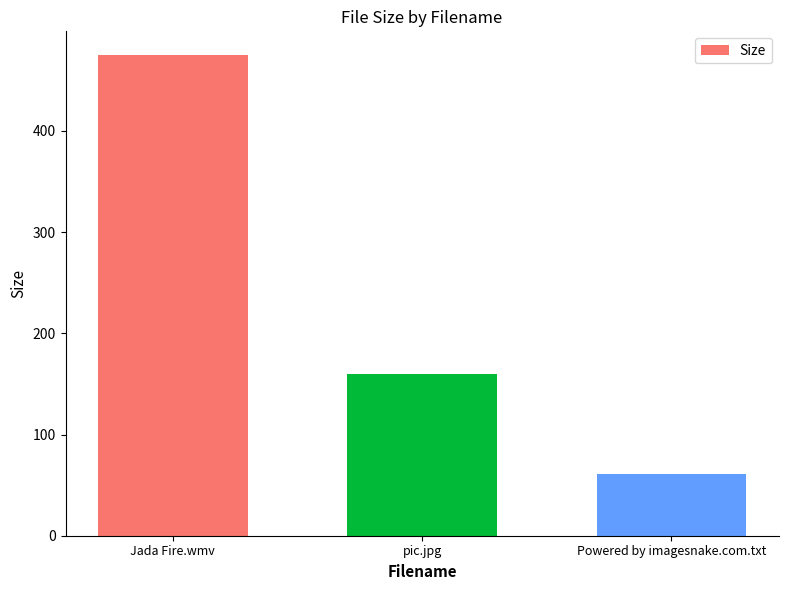

What is the greatest value displayed?

474.8